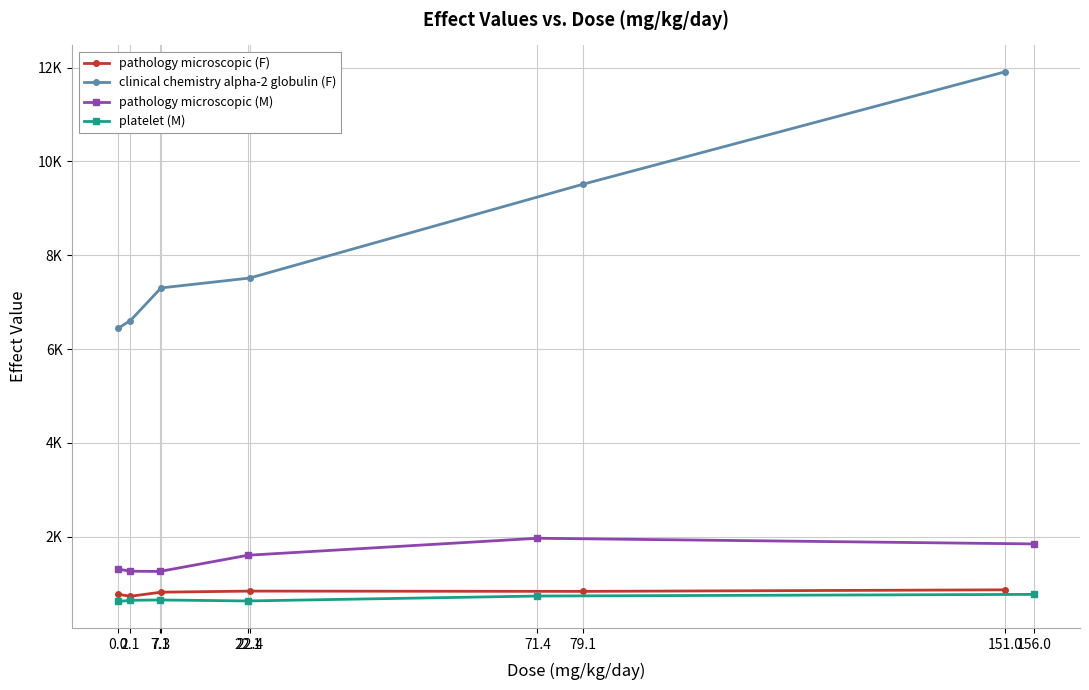

What is the smallest value displayed?

623